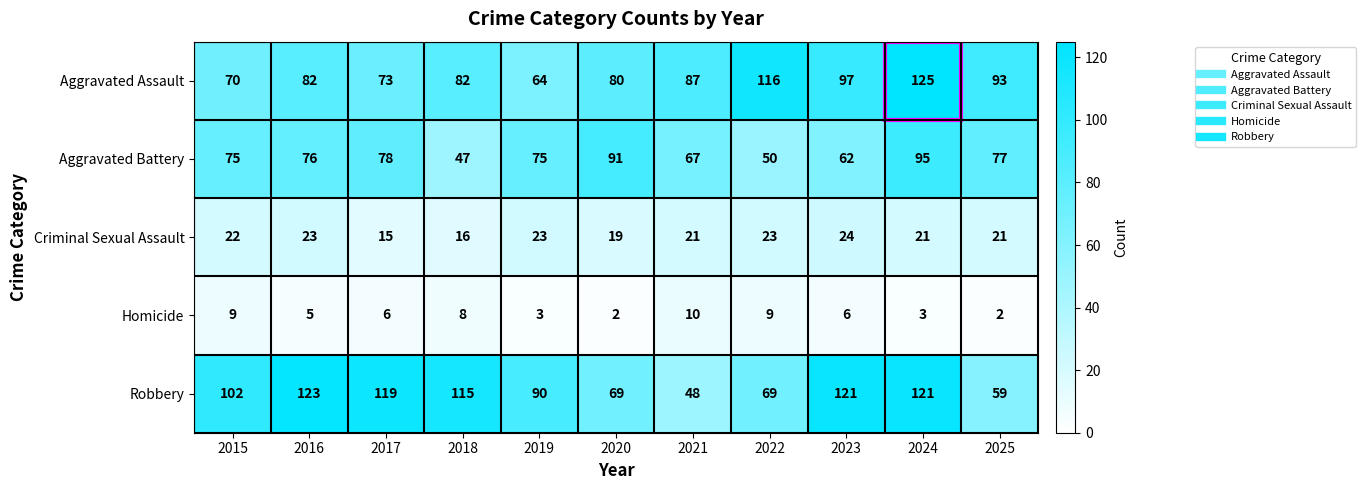

What is the spread (max minus min) of values at 2015?

93